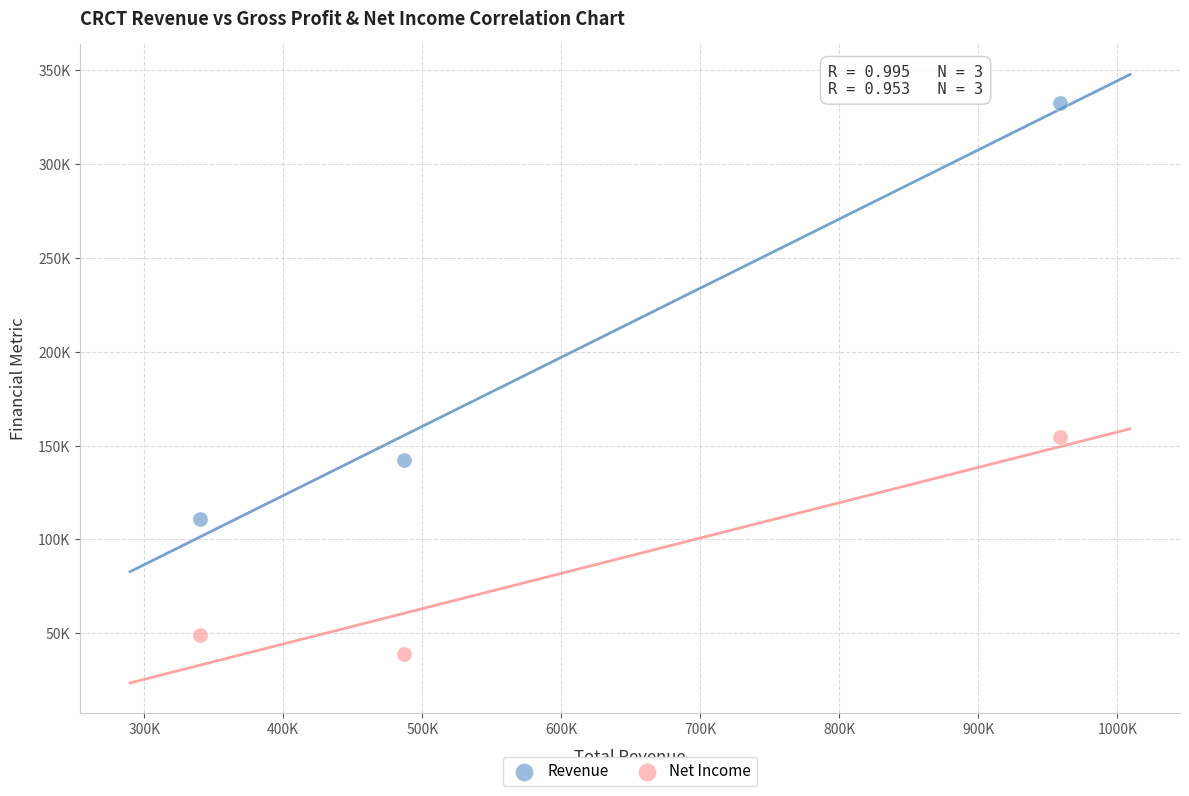

Which series has the largest Y range (max minus min)?

Revenue